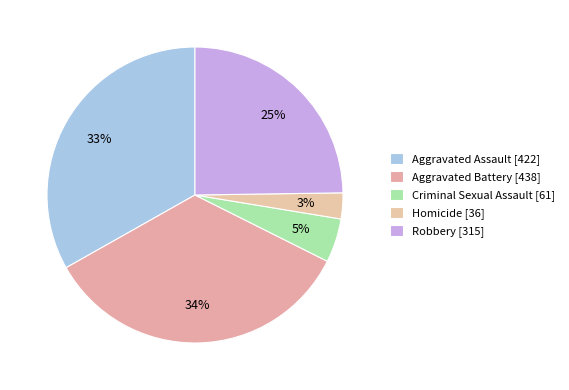

To the nearest percent, what is the difference between the largest and smallest slice percentages?

32%